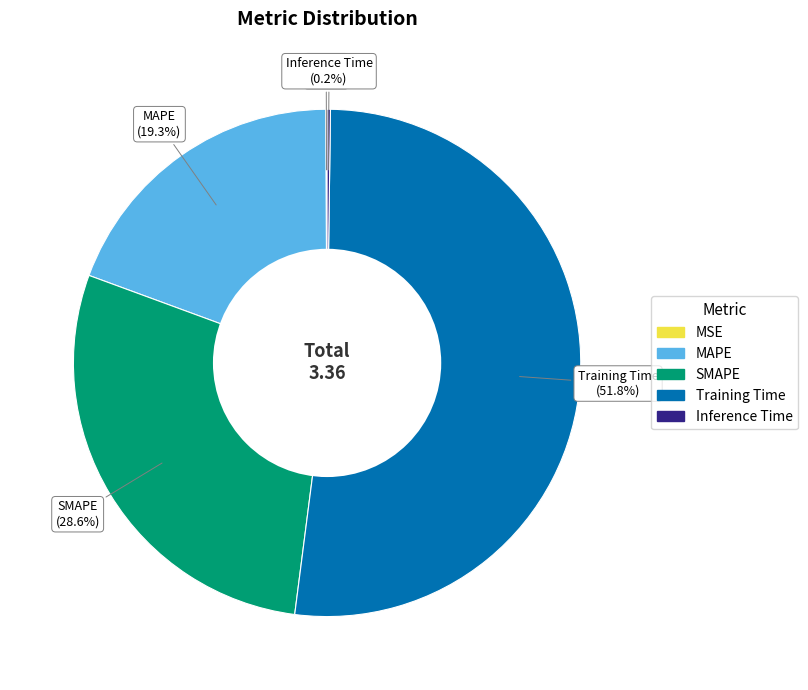

To the nearest percent, what percentage of the pie is MAPE?

19%